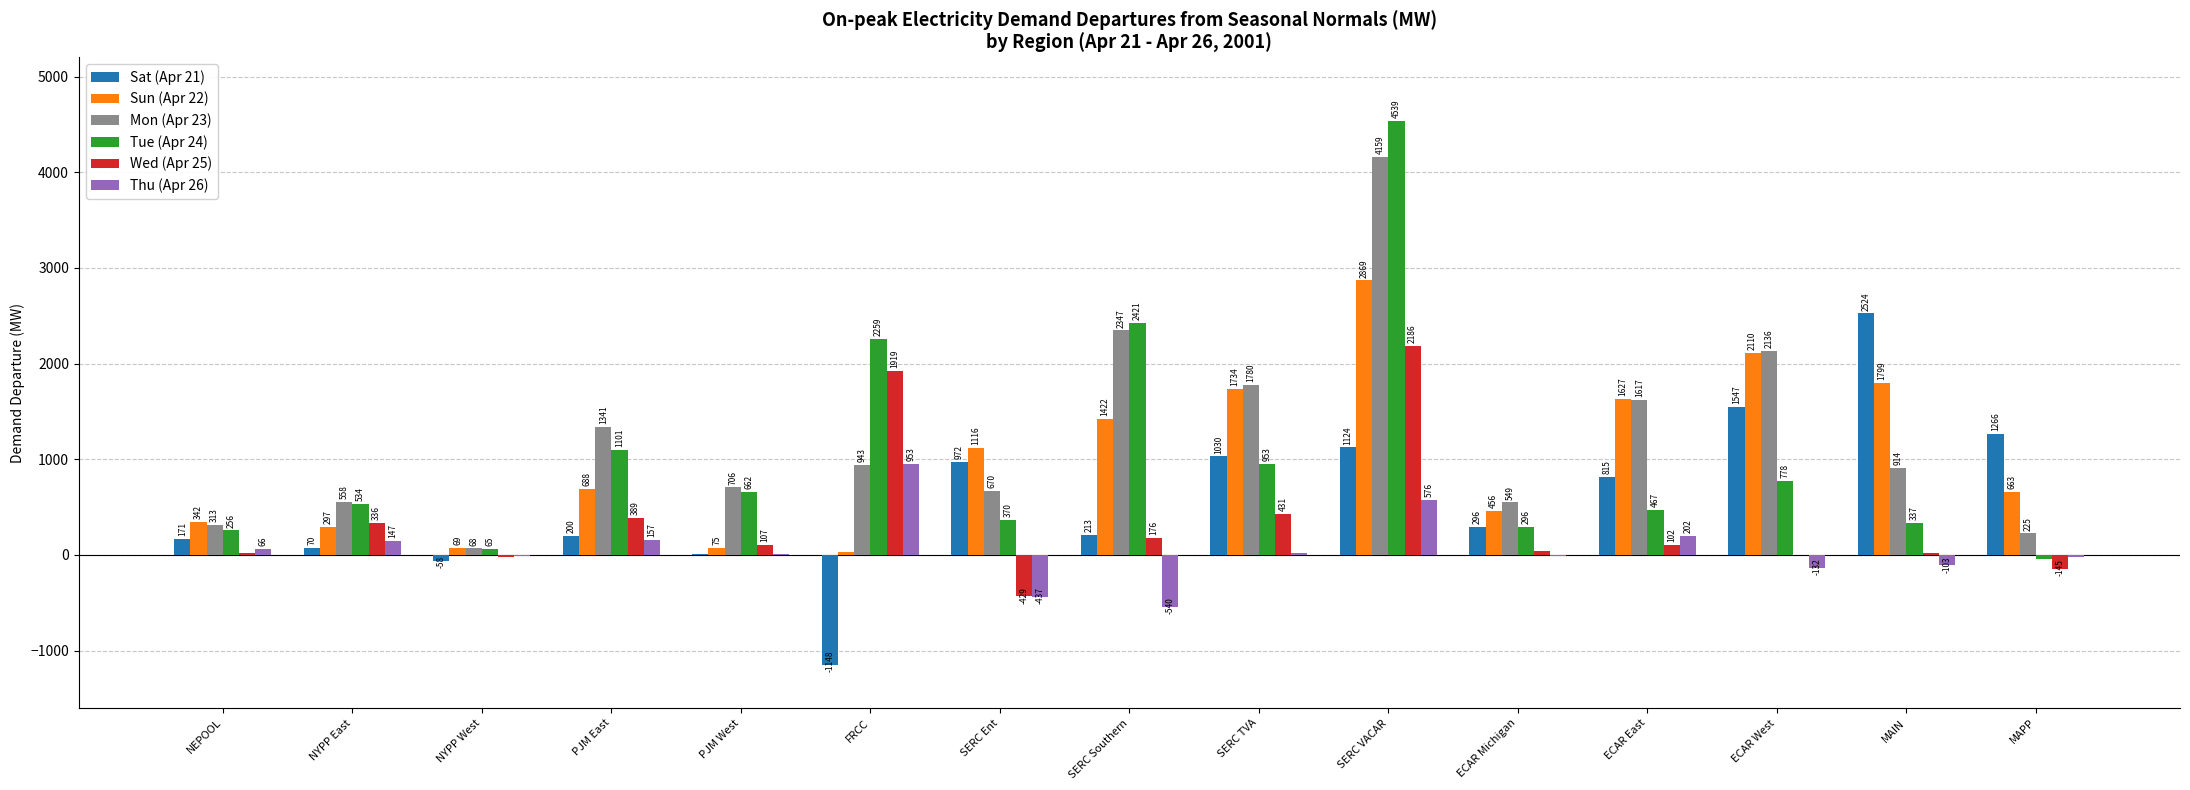

Is the value of Thu (Apr 26) at ECAR Michigan greater than the value of Wed (Apr 25) at ECAR West?

No